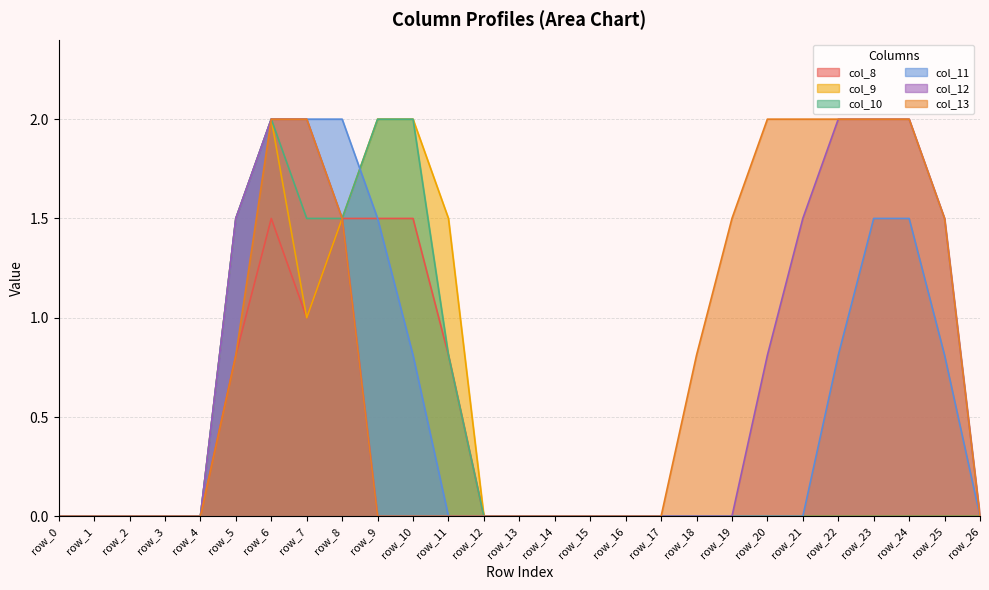

What is the value of the col_13 point at the 9th from the left?

1.5